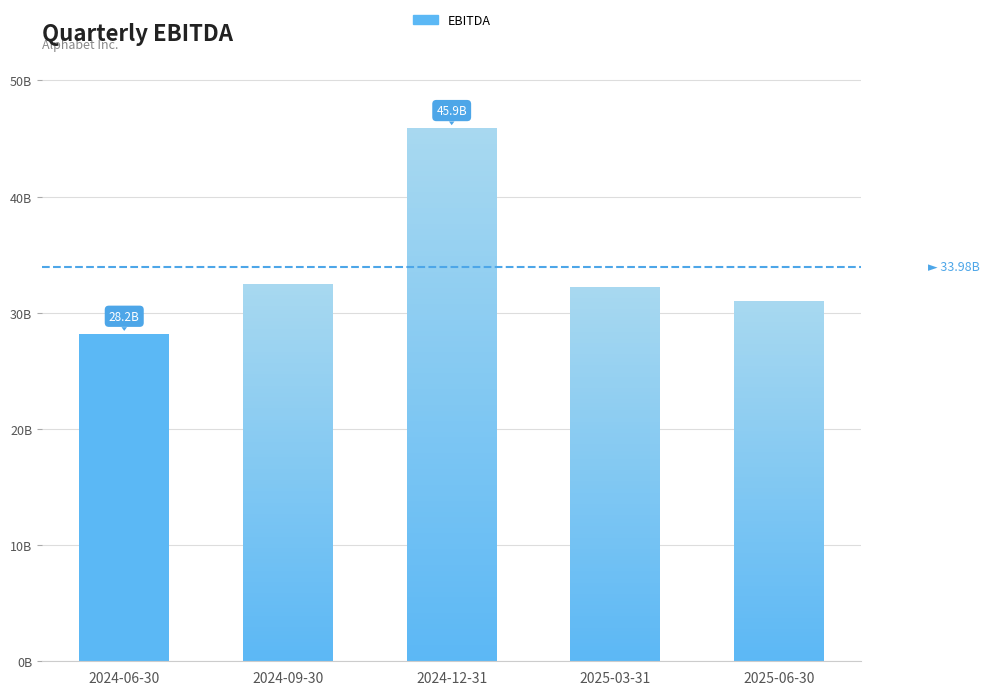

What is the value of the 3rd bar from the left?

45912000000